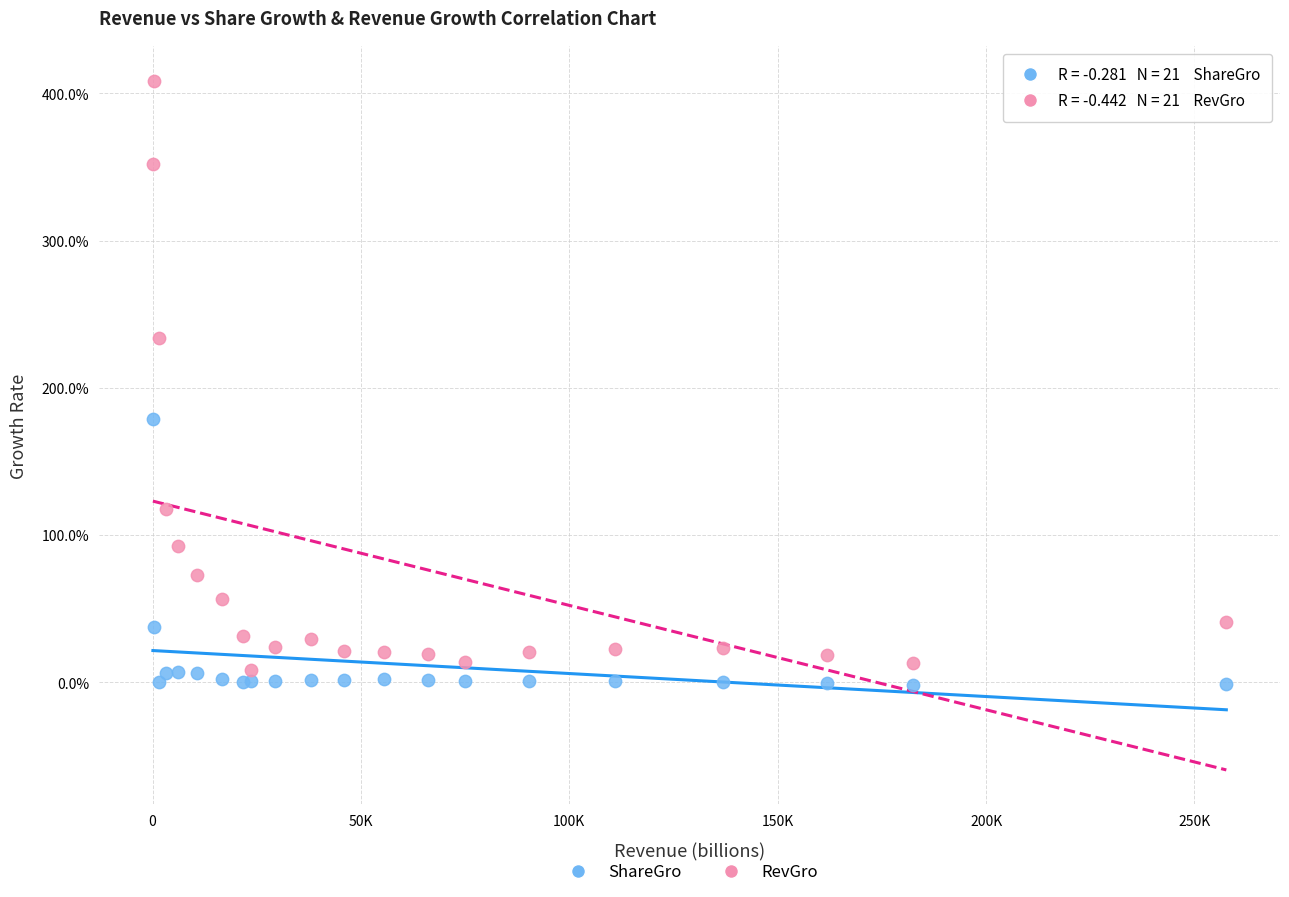

Which series contains the highest Y value?

RevGro